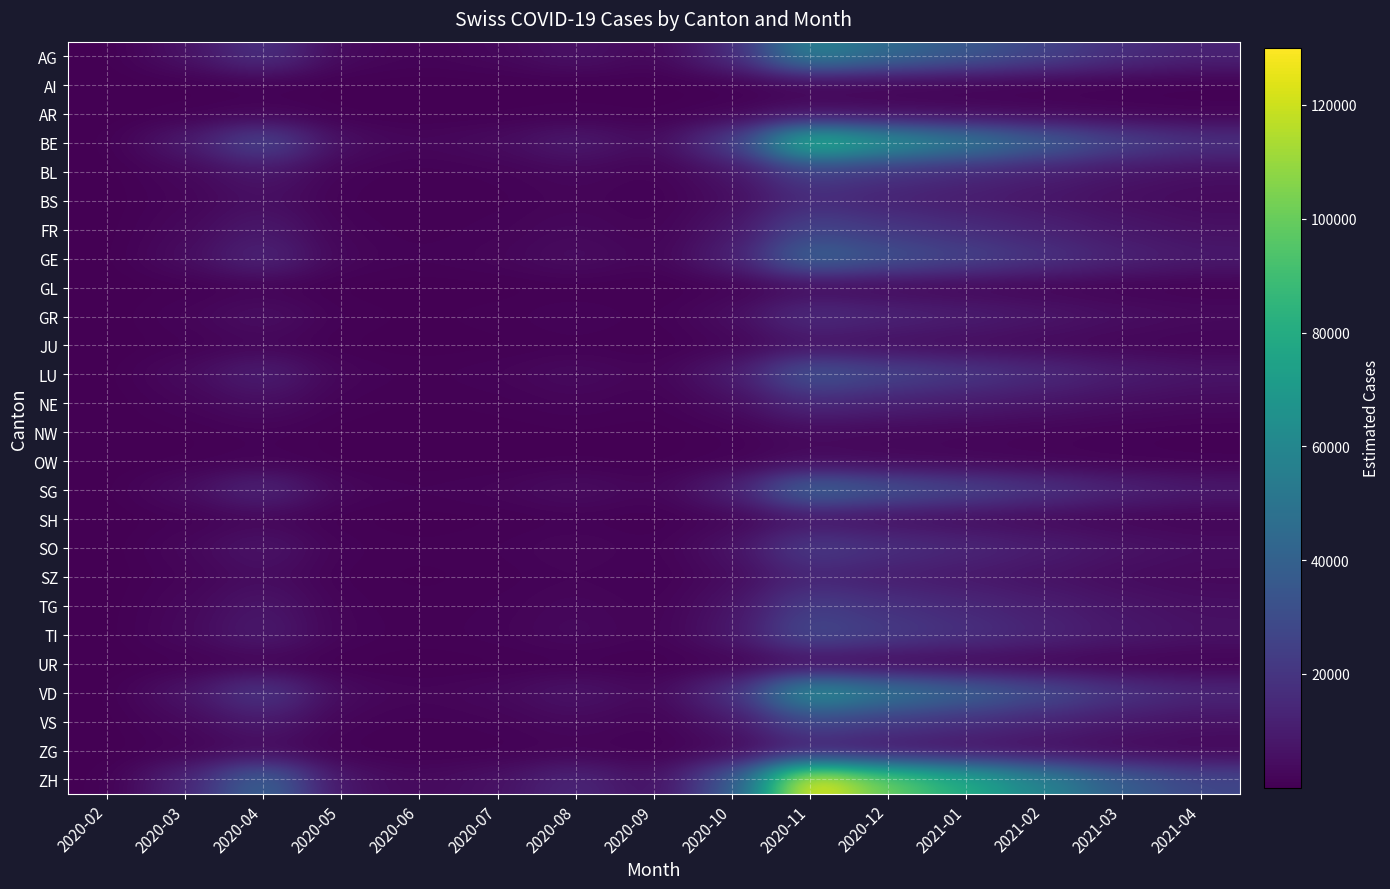

Reading right to left, transcribe all the data shown in this chart.

AG: 2021-04=12420	2021-03=17250	2021-02=26220	2021-01=35880	2020-12=44850	2020-11=58650	2020-10=15180	2020-09=2208	2020-08=6555	2020-07=2622	2020-06=1449	2020-05=2898	2020-04=19320	2020-03=5865	2020-02=59
AI: 2021-04=288	2021-03=400	2021-02=608	2021-01=832	2020-12=1040	2020-11=1360	2020-10=352	2020-09=51	2020-08=152	2020-07=61	2020-06=34	2020-05=67	2020-04=448	2020-03=136	2020-02=1
AR: 2021-04=1008	2021-03=1400	2021-02=2128	2021-01=2912	2020-12=3640	2020-11=4760	2020-10=1232	2020-09=179	2020-08=532	2020-07=213	2020-06=118	2020-05=235	2020-04=1568	2020-03=476	2020-02=5
BE: 2021-04=18720	2021-03=26000	2021-02=39520	2021-01=54080	2020-12=67600	2020-11=88400	2020-10=22880	2020-09=3328	2020-08=9880	2020-07=3952	2020-06=2184	2020-05=4368	2020-04=29120	2020-03=8840	2020-02=88
BL: 2021-04=5220	2021-03=7250	2021-02=11020	2021-01=15080	2020-12=18850	2020-11=24650	2020-10=6380	2020-09=928	2020-08=2755	2020-07=1102	2020-06=609	2020-05=1218	2020-04=8120	2020-03=2465	2020-02=25
BS: 2021-04=3420	2021-03=4750	2021-02=7220	2021-01=9880	2020-12=12350	2020-11=16150	2020-10=4180	2020-09=608	2020-08=1805	2020-07=722	2020-06=399	2020-05=798	2020-04=5320	2020-03=1615	2020-02=16
FR: 2021-04=5760	2021-03=8000	2021-02=12160	2021-01=16640	2020-12=20800	2020-11=27200	2020-10=7040	2020-09=1024	2020-08=3040	2020-07=1216	2020-06=672	2020-05=1344	2020-04=8960	2020-03=2720	2020-02=27
GE: 2021-04=9000	2021-03=12500	2021-02=19000	2021-01=26000	2020-12=32500	2020-11=42500	2020-10=11000	2020-09=1600	2020-08=4750	2020-07=1900	2020-06=1050	2020-05=2100	2020-04=14000	2020-03=4250	2020-02=42
GL: 2021-04=720	2021-03=1000	2021-02=1520	2021-01=2080	2020-12=2600	2020-11=3400	2020-10=880	2020-09=128	2020-08=380	2020-07=152	2020-06=84	2020-05=168	2020-04=1120	2020-03=340	2020-02=3
GR: 2021-04=3600	2021-03=5000	2021-02=7600	2021-01=10400	2020-12=13000	2020-11=17000	2020-10=4400	2020-09=640	2020-08=1900	2020-07=760	2020-06=420	2020-05=840	2020-04=5600	2020-03=1700	2020-02=17
JU: 2021-04=1314	2021-03=1825	2021-02=2774	2021-01=3796	2020-12=4745	2020-11=6205	2020-10=1606	2020-09=234	2020-08=694	2020-07=277	2020-06=153	2020-05=307	2020-04=2044	2020-03=620	2020-02=6
LU: 2021-04=7380	2021-03=10250	2021-02=15580	2021-01=21320	2020-12=26650	2020-11=34850	2020-10=9020	2020-09=1312	2020-08=3895	2020-07=1558	2020-06=861	2020-05=1722	2020-04=11480	2020-03=3485	2020-02=35
NE: 2021-04=3240	2021-03=4500	2021-02=6840	2021-01=9360	2020-12=11700	2020-11=15300	2020-10=3960	2020-09=576	2020-08=1710	2020-07=684	2020-06=378	2020-05=756	2020-04=5040	2020-03=1530	2020-02=15
NW: 2021-04=774	2021-03=1075	2021-02=1634	2021-01=2236	2020-12=2795	2020-11=3655	2020-10=946	2020-09=138	2020-08=408	2020-07=163	2020-06=90	2020-05=181	2020-04=1204	2020-03=365	2020-02=4
OW: 2021-04=684	2021-03=950	2021-02=1444	2021-01=1976	2020-12=2470	2020-11=3230	2020-10=836	2020-09=122	2020-08=361	2020-07=144	2020-06=80	2020-05=160	2020-04=1064	2020-03=323	2020-02=3
SG: 2021-04=9180	2021-03=12750	2021-02=19380	2021-01=26520	2020-12=33150	2020-11=43350	2020-10=11220	2020-09=1632	2020-08=4845	2020-07=1938	2020-06=1071	2020-05=2142	2020-04=14280	2020-03=4335	2020-02=43
SH: 2021-04=1476	2021-03=2050	2021-02=3116	2021-01=4264	2020-12=5330	2020-11=6970	2020-10=1804	2020-09=262	2020-08=779	2020-07=312	2020-06=172	2020-05=344	2020-04=2296	2020-03=697	2020-02=7
SO: 2021-04=4860	2021-03=6750	2021-02=10260	2021-01=14040	2020-12=17550	2020-11=22950	2020-10=5940	2020-09=864	2020-08=2565	2020-07=1026	2020-06=567	2020-05=1134	2020-04=7560	2020-03=2295	2020-02=23
SZ: 2021-04=2880	2021-03=4000	2021-02=6080	2021-01=8320	2020-12=10400	2020-11=13600	2020-10=3520	2020-09=512	2020-08=1520	2020-07=608	2020-06=336	2020-05=672	2020-04=4480	2020-03=1360	2020-02=14
TG: 2021-04=5040	2021-03=7000	2021-02=10640	2021-01=14560	2020-12=18200	2020-11=23800	2020-10=6160	2020-09=896	2020-08=2660	2020-07=1064	2020-06=588	2020-05=1176	2020-04=7840	2020-03=2380	2020-02=24
TI: 2021-04=6300	2021-03=8750	2021-02=13300	2021-01=18200	2020-12=22750	2020-11=29750	2020-10=7700	2020-09=1120	2020-08=3325	2020-07=1330	2020-06=735	2020-05=1470	2020-04=9800	2020-03=2975	2020-02=30
UR: 2021-04=648	2021-03=900	2021-02=1368	2021-01=1872	2020-12=2340	2020-11=3060	2020-10=792	2020-09=115	2020-08=342	2020-07=137	2020-06=76	2020-05=151	2020-04=1008	2020-03=306	2020-02=3
VD: 2021-04=14220	2021-03=19750	2021-02=30020	2021-01=41080	2020-12=51350	2020-11=67150	2020-10=17380	2020-09=2528	2020-08=7505	2020-07=3002	2020-06=1659	2020-05=3318	2020-04=22120	2020-03=6715	2020-02=67
VS: 2021-04=6120	2021-03=8500	2021-02=12920	2021-01=17680	2020-12=22100	2020-11=28900	2020-10=7480	2020-09=1088	2020-08=3230	2020-07=1292	2020-06=714	2020-05=1428	2020-04=9520	2020-03=2890	2020-02=29
ZG: 2021-04=2160	2021-03=3000	2021-02=4560	2021-01=6240	2020-12=7800	2020-11=10200	2020-10=2640	2020-09=384	2020-08=1140	2020-07=456	2020-06=252	2020-05=504	2020-04=3360	2020-03=1020	2020-02=10
ZH: 2021-04=27540	2021-03=38250	2021-02=58140	2021-01=79560	2020-12=99450	2020-11=130050	2020-10=33660	2020-09=4896	2020-08=14535	2020-07=5814	2020-06=3213	2020-05=6426	2020-04=42840	2020-03=13005	2020-02=130